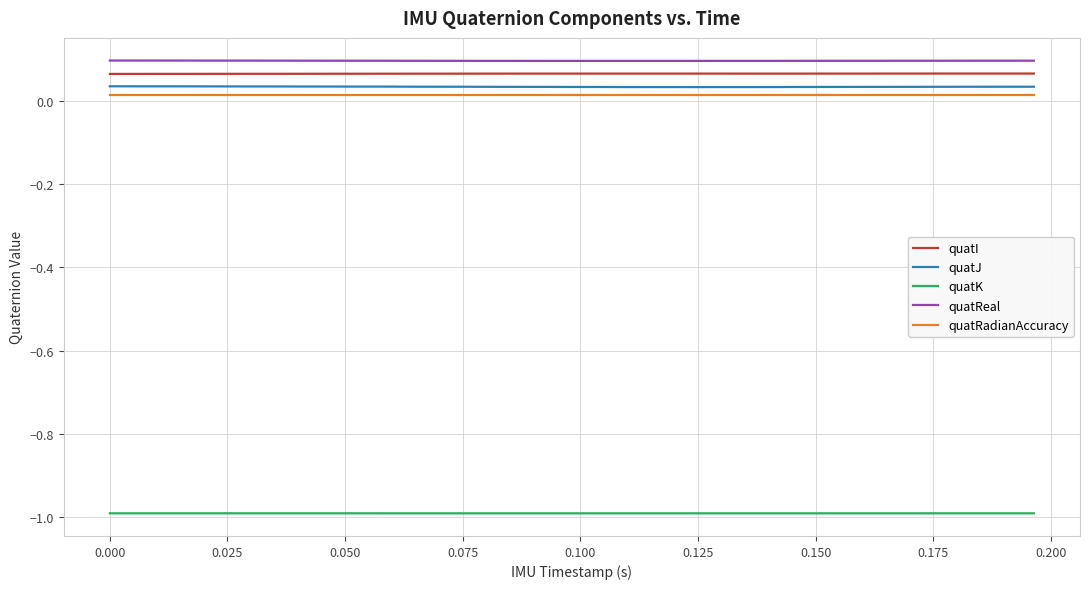

True or false: quatReal and quatRadianAccuracy cross at least once.

False